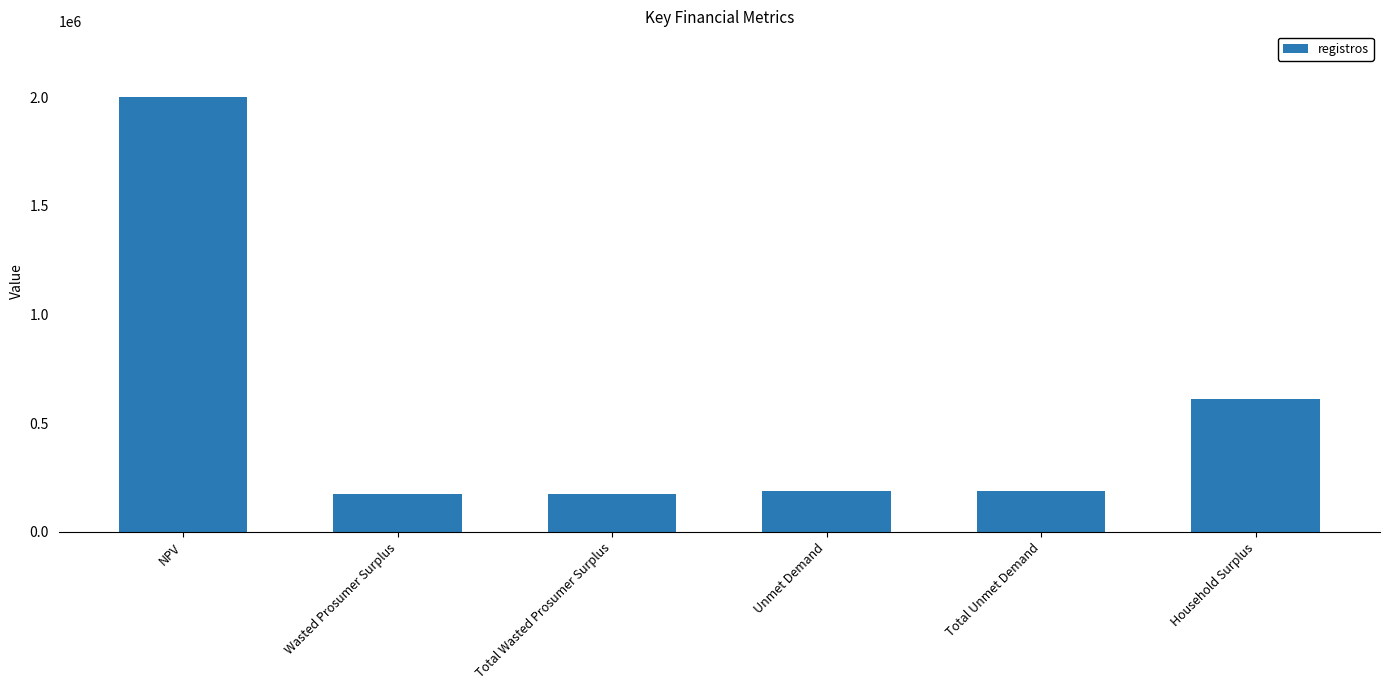

Reading left to right, transcribe all the data shown in this chart.

2003767.6	173398.7	173398.7	188256.8	188256.8	612457.8